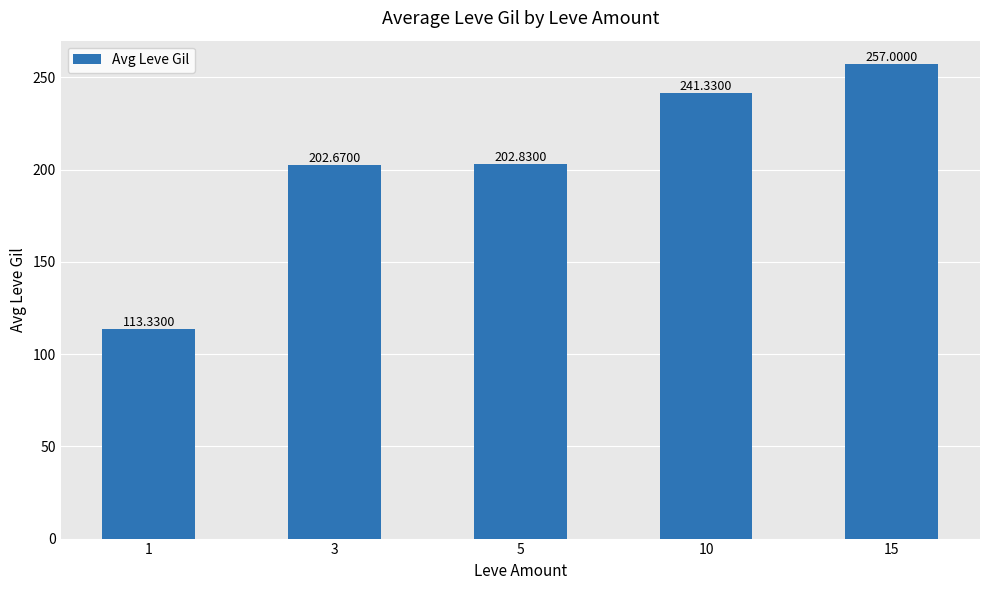

Which label corresponds to the largest value in the chart?

15